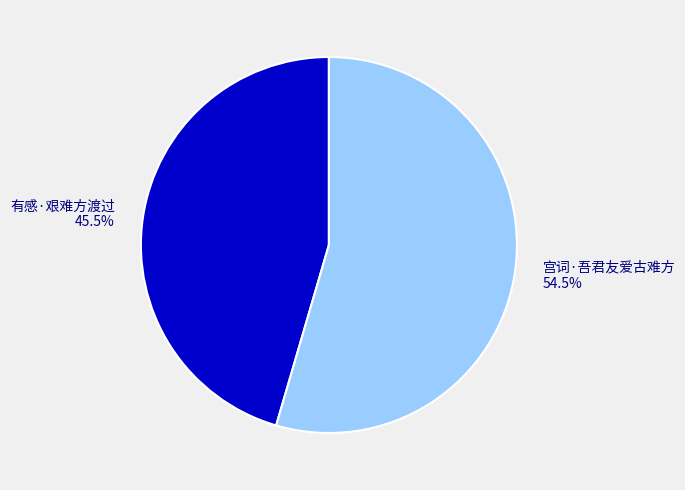

Combined, do 有感·艰难方渡过 and 宫词·吾君友爱古难方 account for over 50%?

Yes